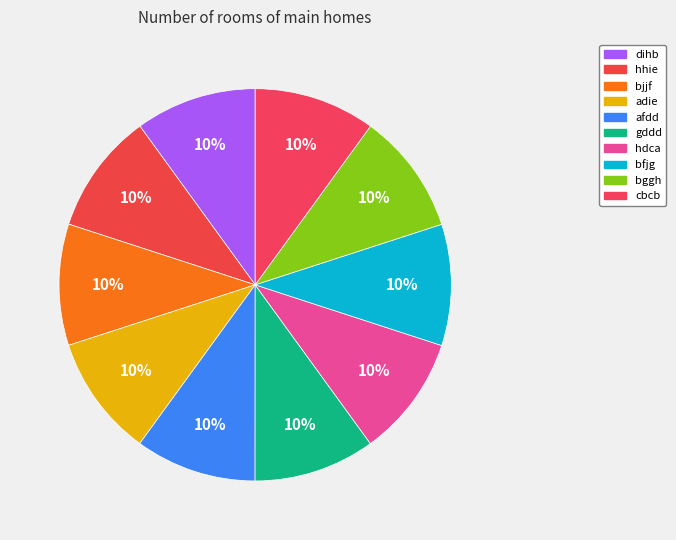

Count the number of slices in the pie.

10